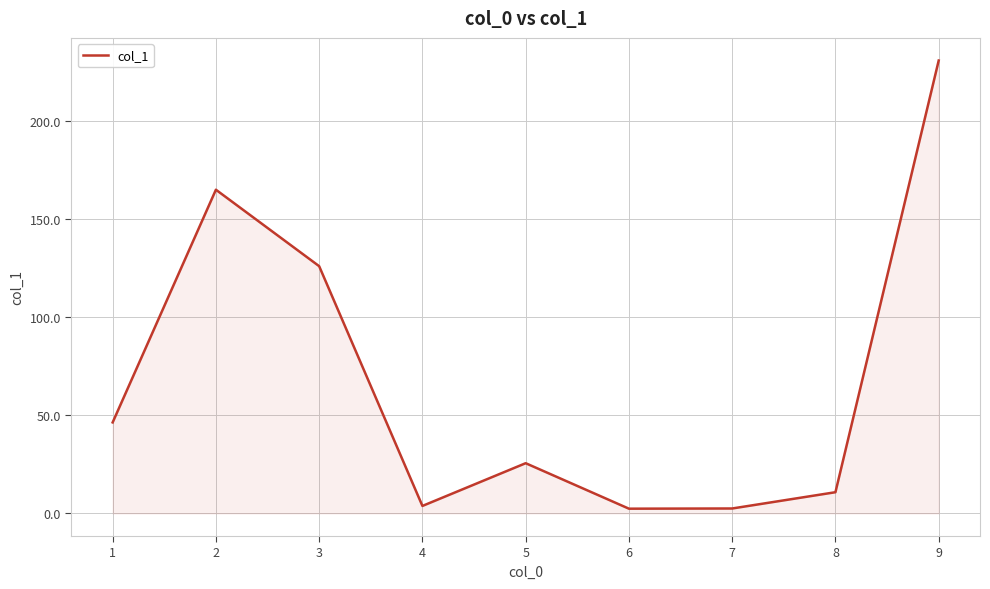

The value at 2 is 165.1. True or false?

True